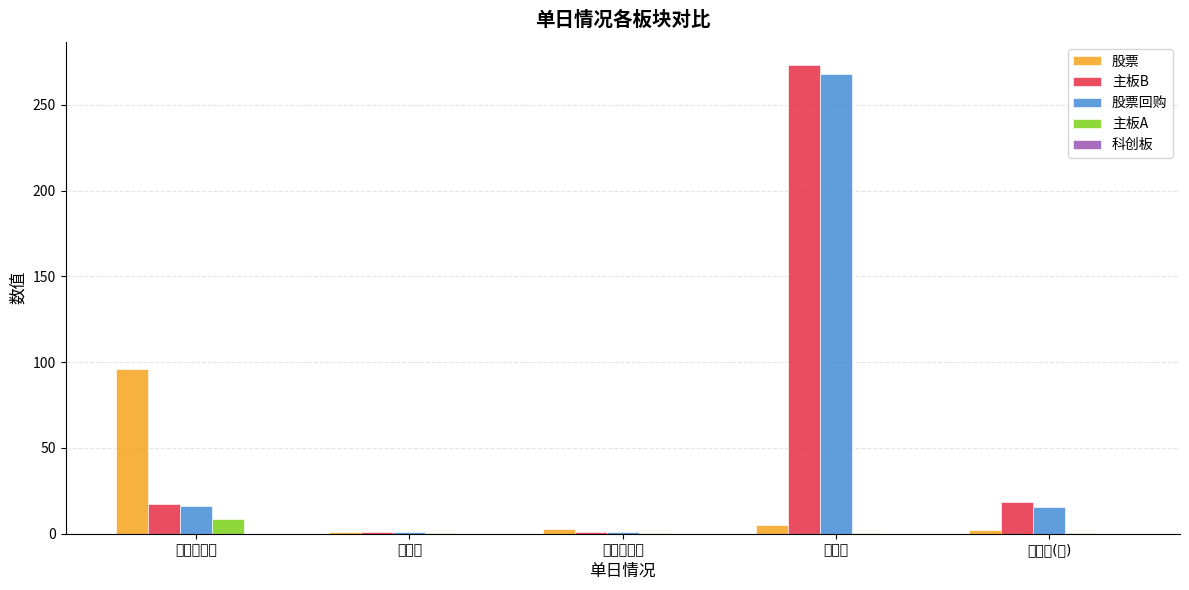

At which label is 主板B closest to 136?

挂牌数(百)